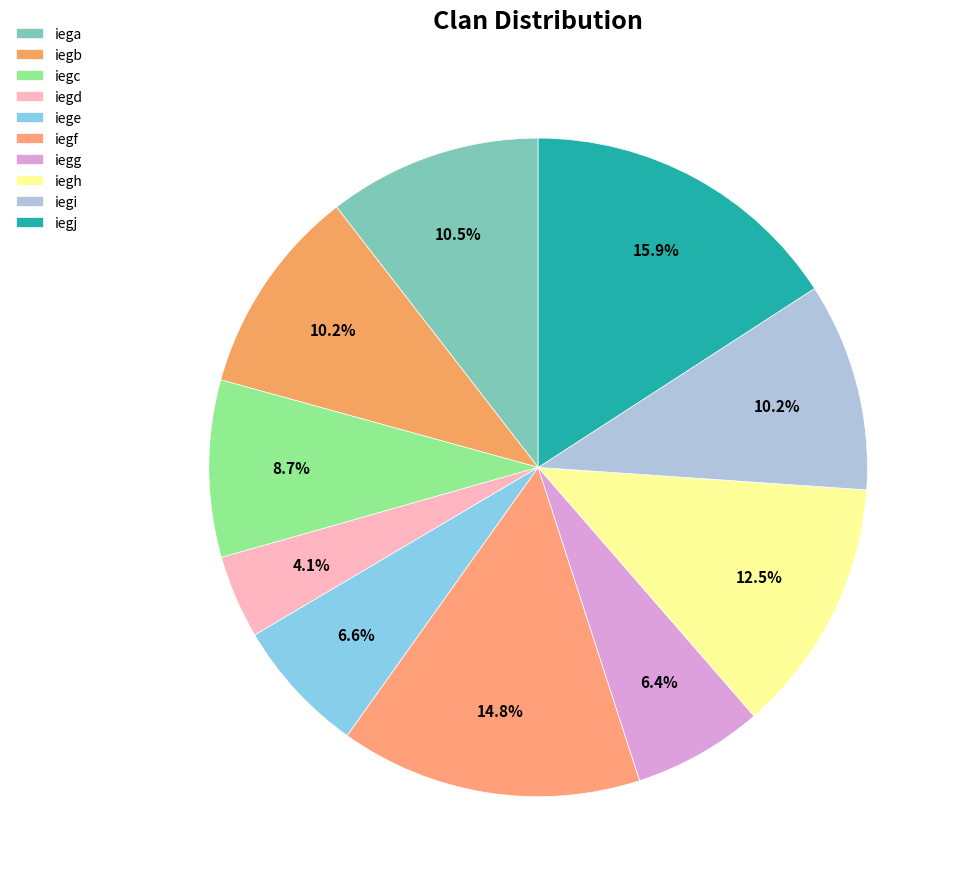

How much of the chart is everything except iegj?

84.1%